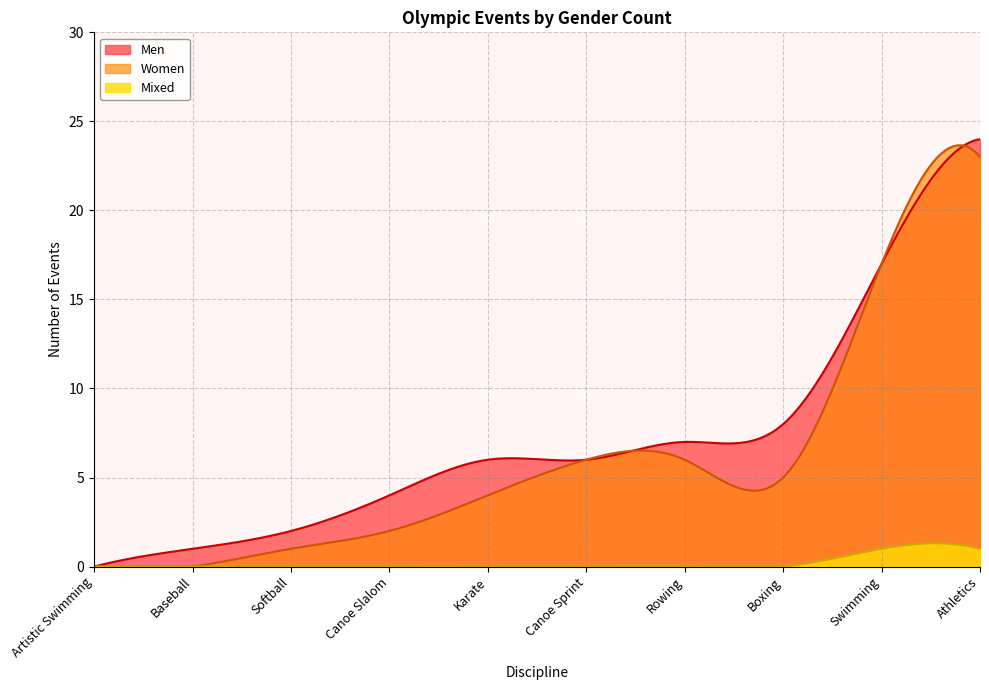

True or false: Men has a value of 6 at Canoe Sprint.

True